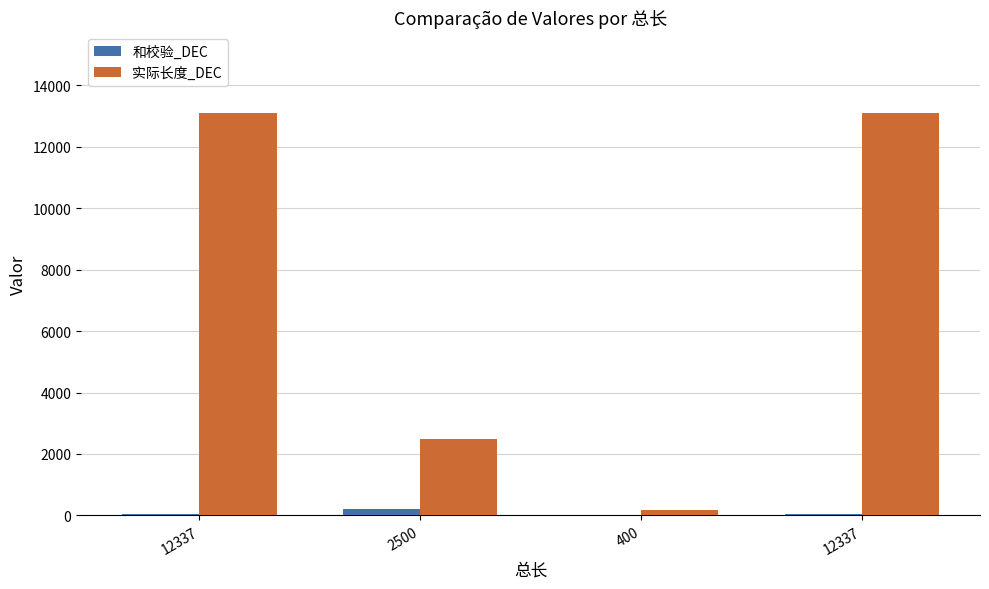

How many categories are shown in the chart?

4